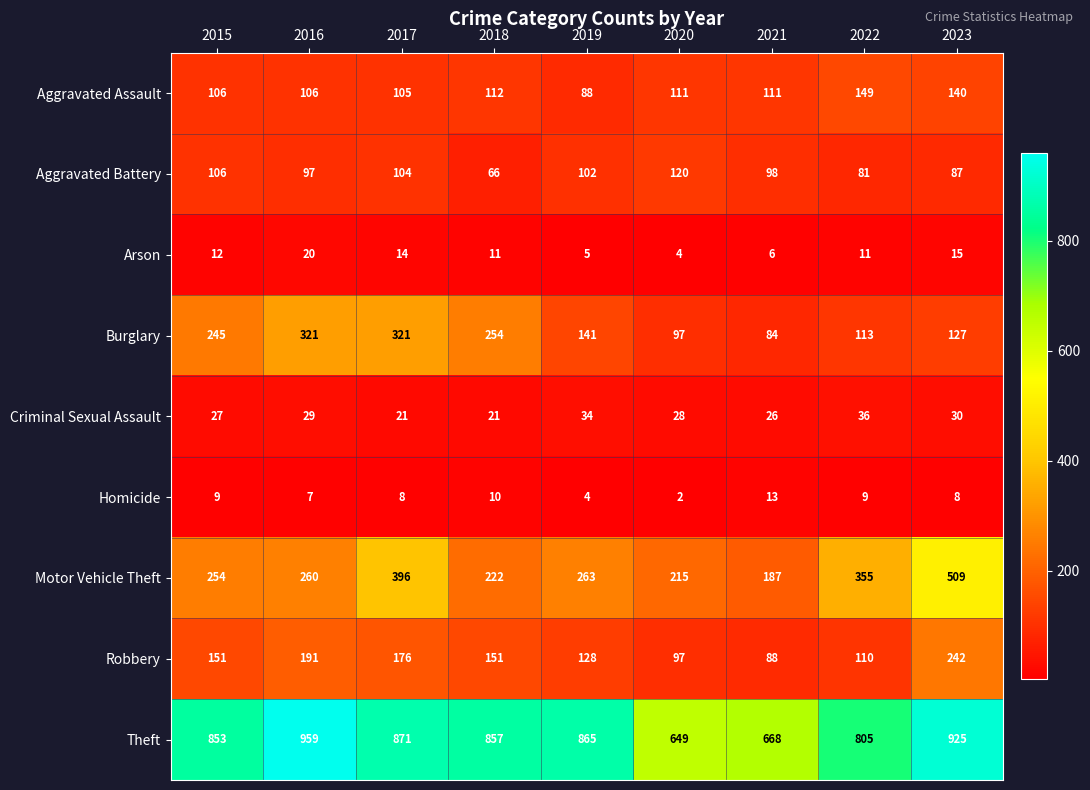

What is the average value of the Burglary series?

189